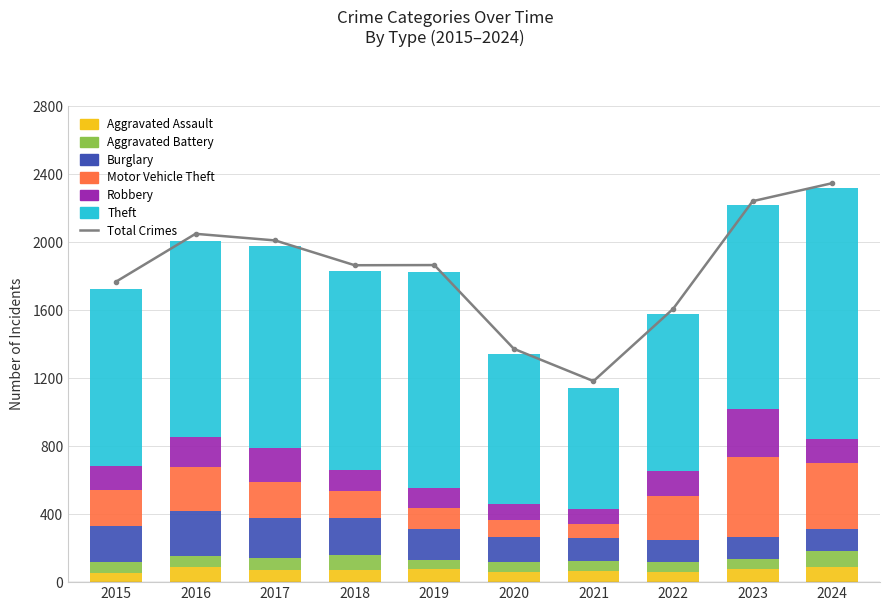

Is it true that Theft equals 1522 at 2015?

False